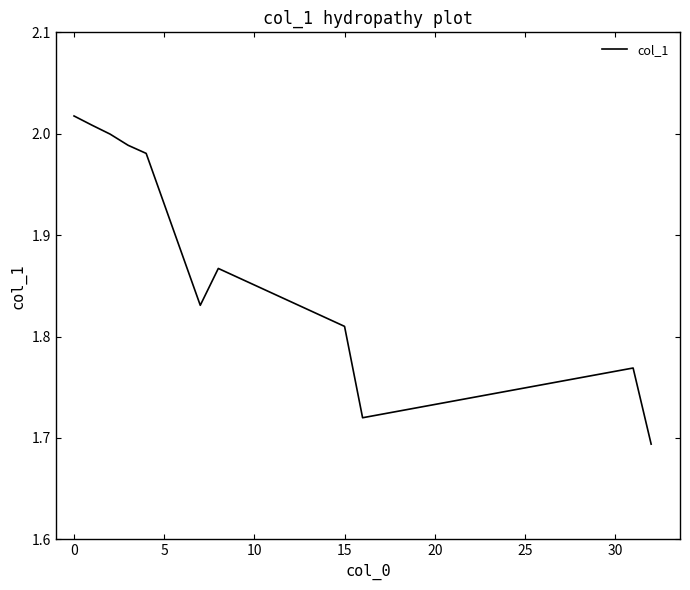

What is the difference between the maximum and minimum values?

0.3